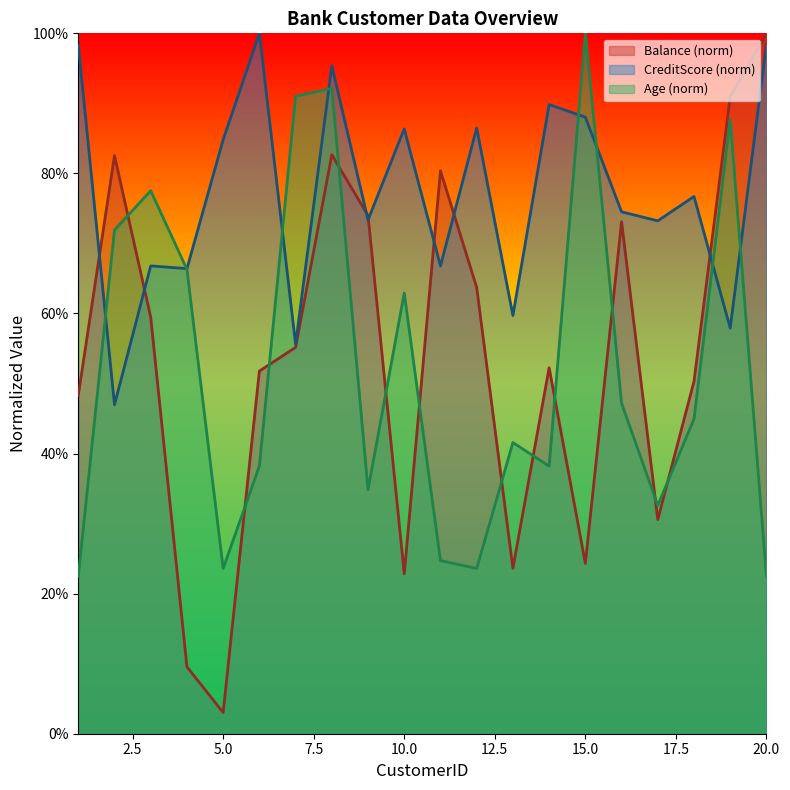

Which category has the lowest value across all series?

5